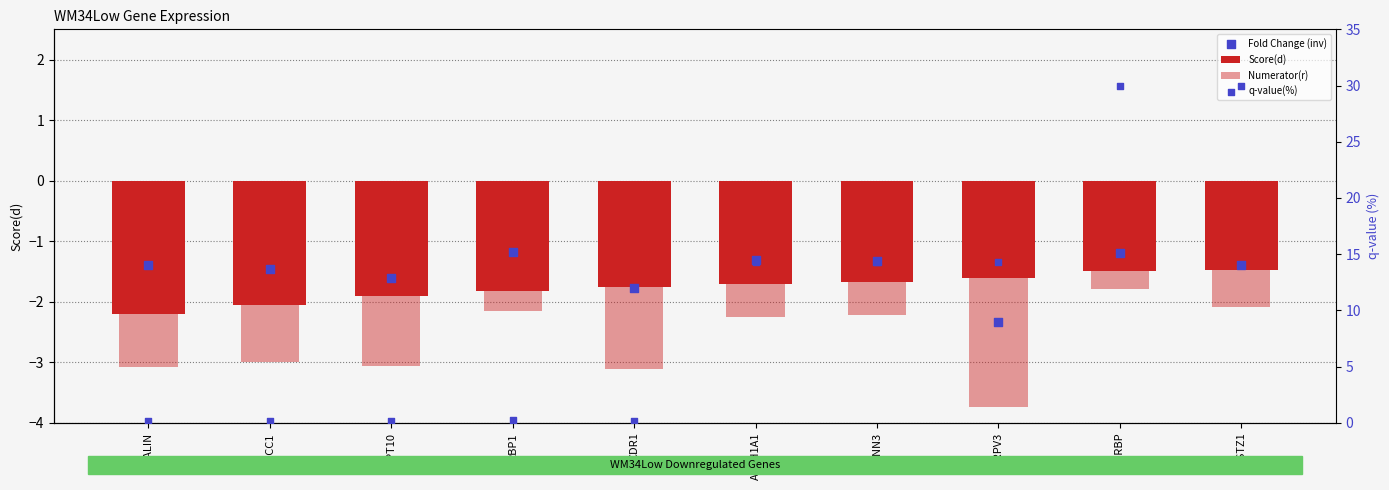

At which category is the sum across all series the highest?

CIRBP